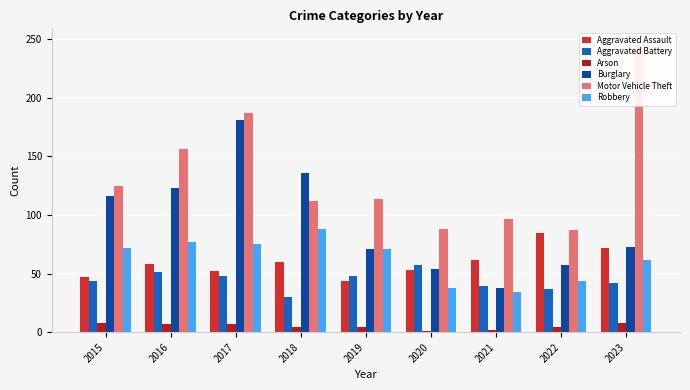

Reading left to right, transcribe all the data shown in this chart.

Aggravated Assault: 47	58	52	60	44	53	62	85	72
Aggravated Battery: 44	51	48	30	48	57	39	37	42
Arson: 8	7	7	4	4	1	2	4	8
Burglary: 116	123	181	136	71	54	38	57	73
Motor Vehicle Theft: 125	156	187	112	114	88	97	87	247
Robbery: 72	77	75	88	71	38	34	44	62